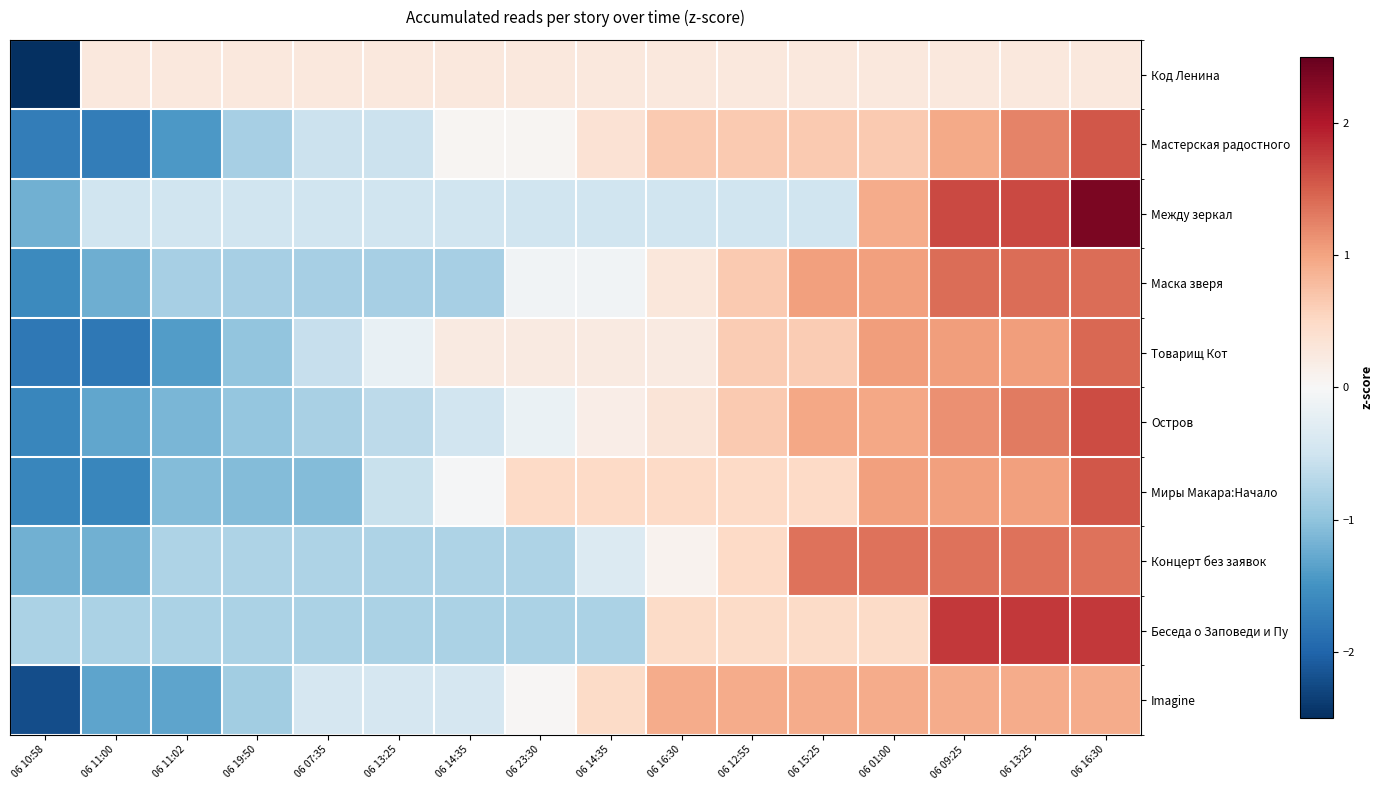

At which category is the sum across all series the highest?

06 16:30